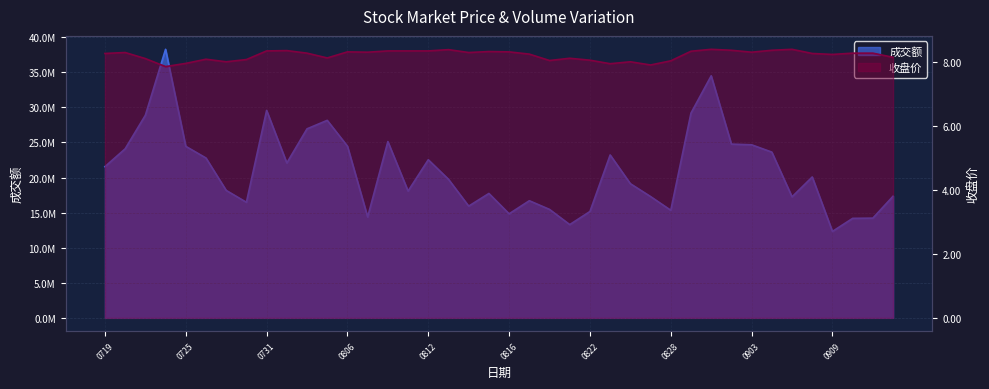

What is the total value across all series at 0812?

22537560.4